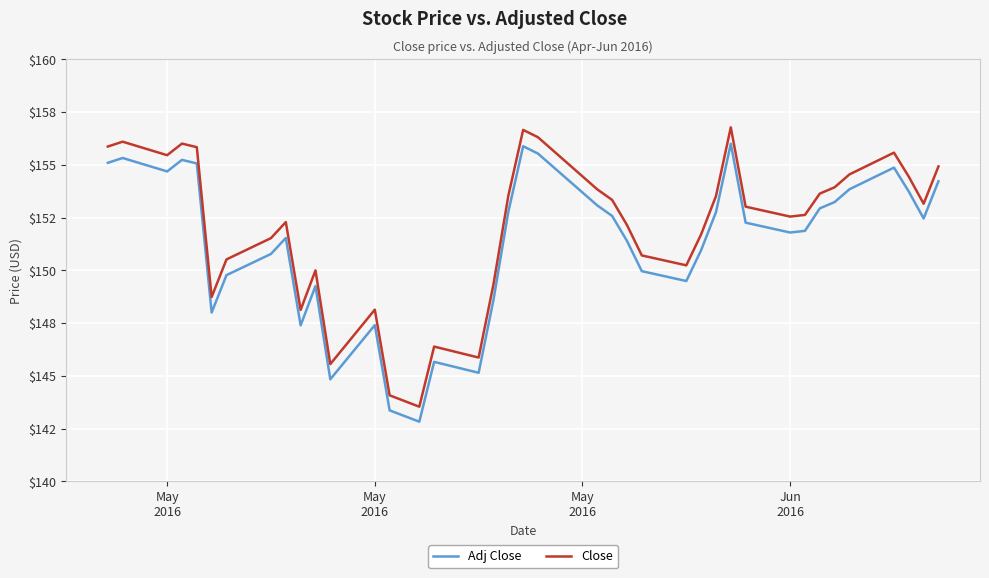

Where is the first local maximum for Close?

May
2016